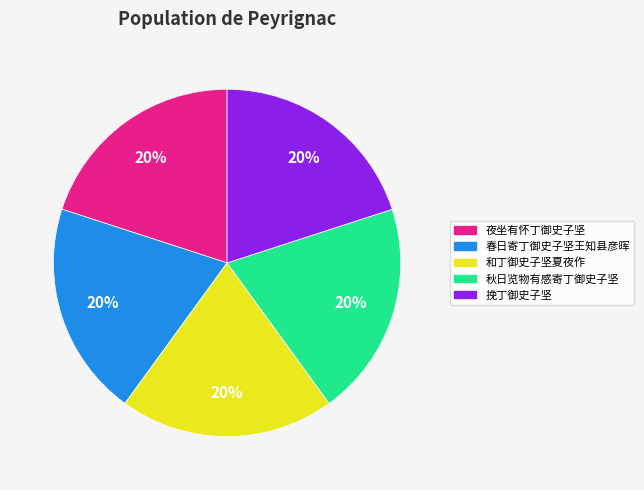

Combined, do 夜坐有怀丁御史子坚 and 和丁御史子坚夏夜作 account for over 50%?

No